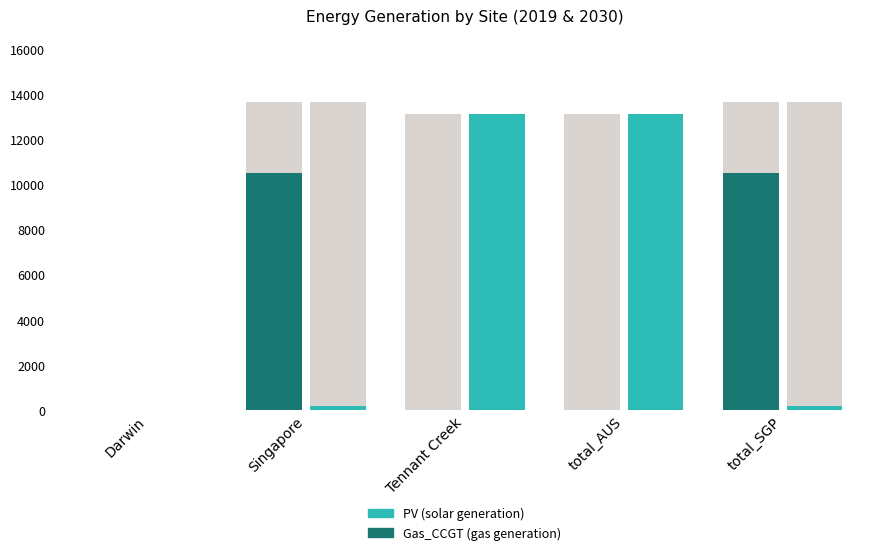

True or false: PV has a value of 174.3 at Singapore.

True